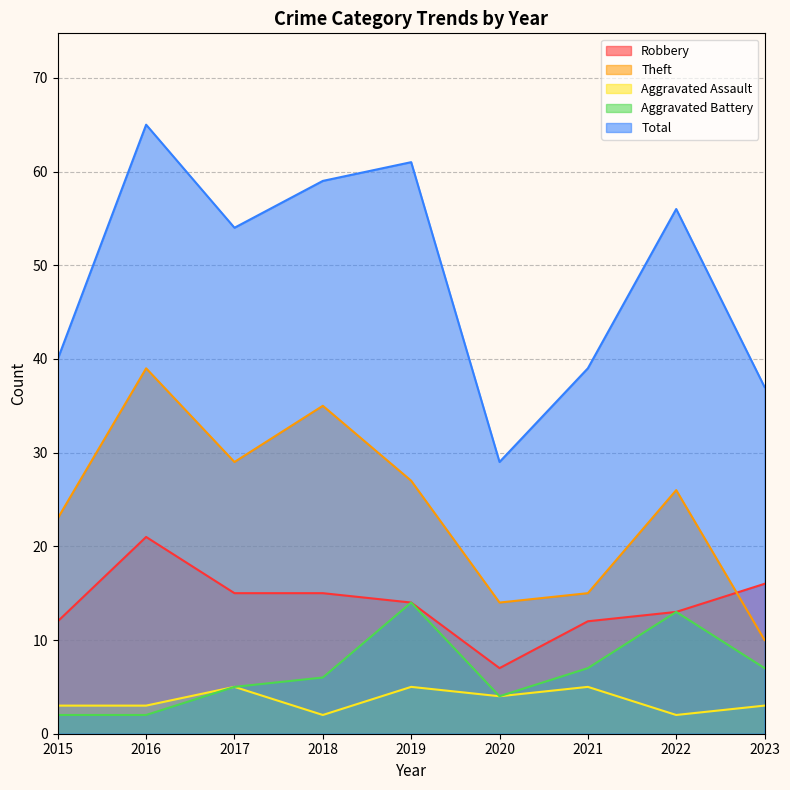

What is the difference between the maximum and minimum values in the Total series?

36